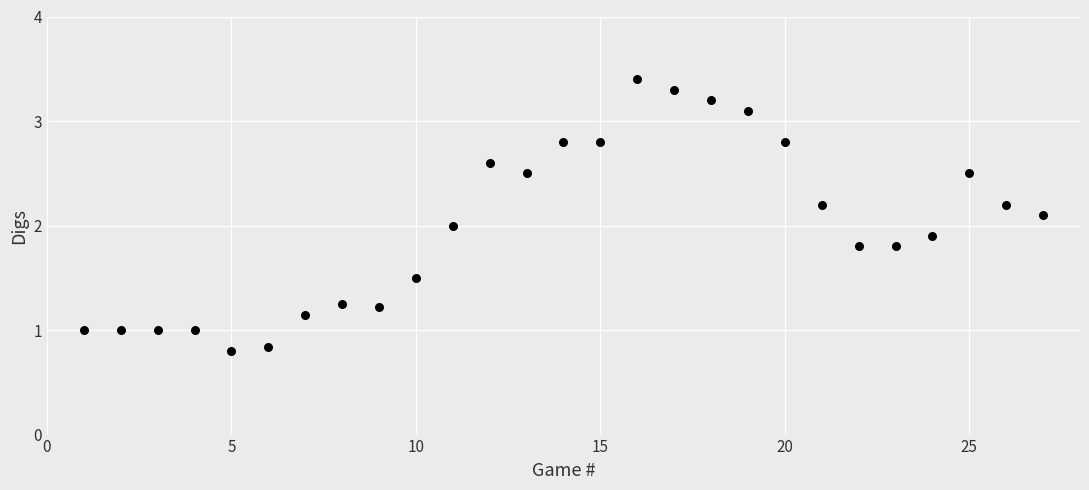

What is the range of Y values (max minus min)?

2.6